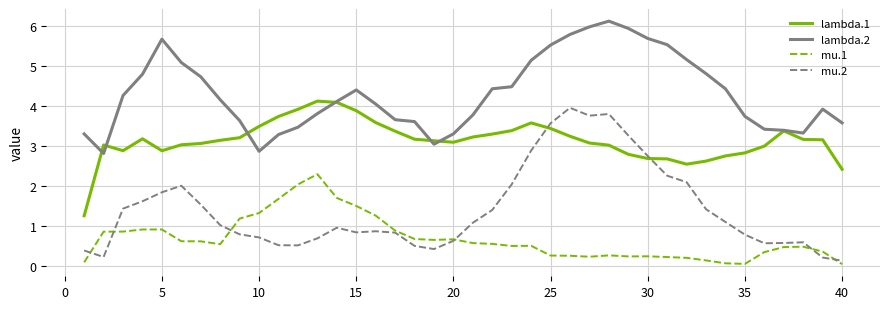

True or false: mu.1 and lambda.2 cross at least once.

False